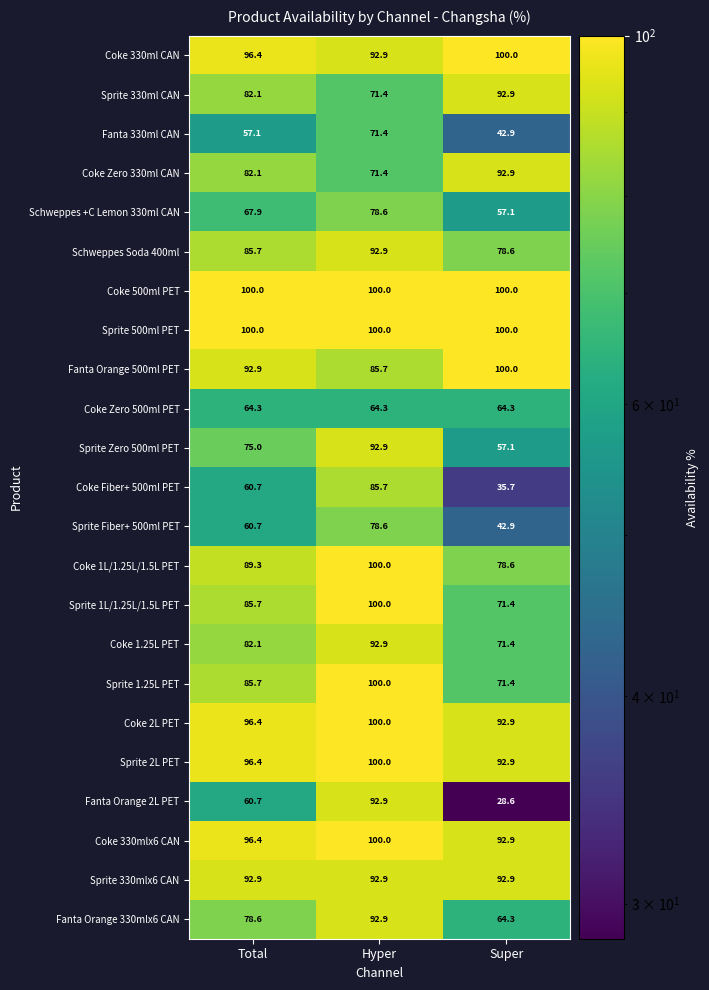

What is the difference between the second highest and minimum values in the Sprite 330ml CAN series?

10.7